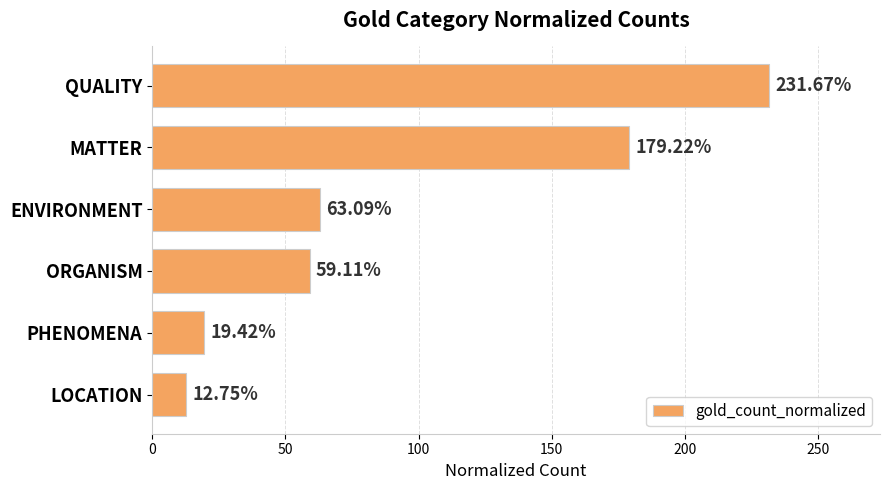

Count the number of data series in this chart.

1